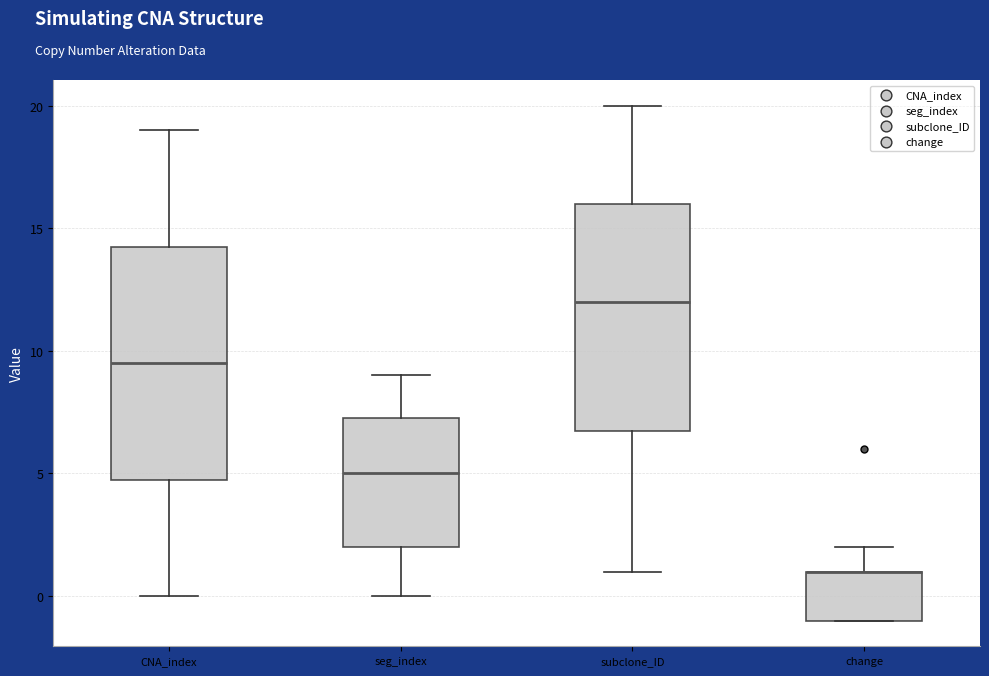

Where is the lower edge of the box for subclone_ID on the y-axis? The values are not printed on the chart, so give them approximately, as read against the axis.

7.0